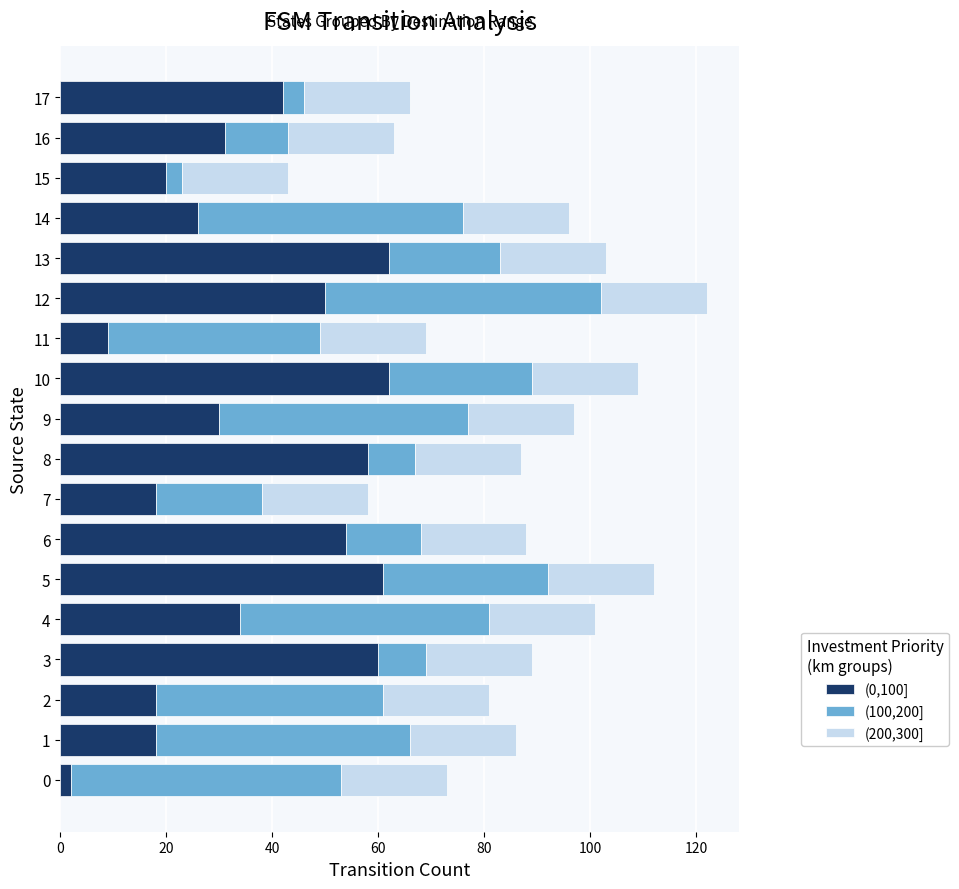

At which category is the sum across all series the highest?

12